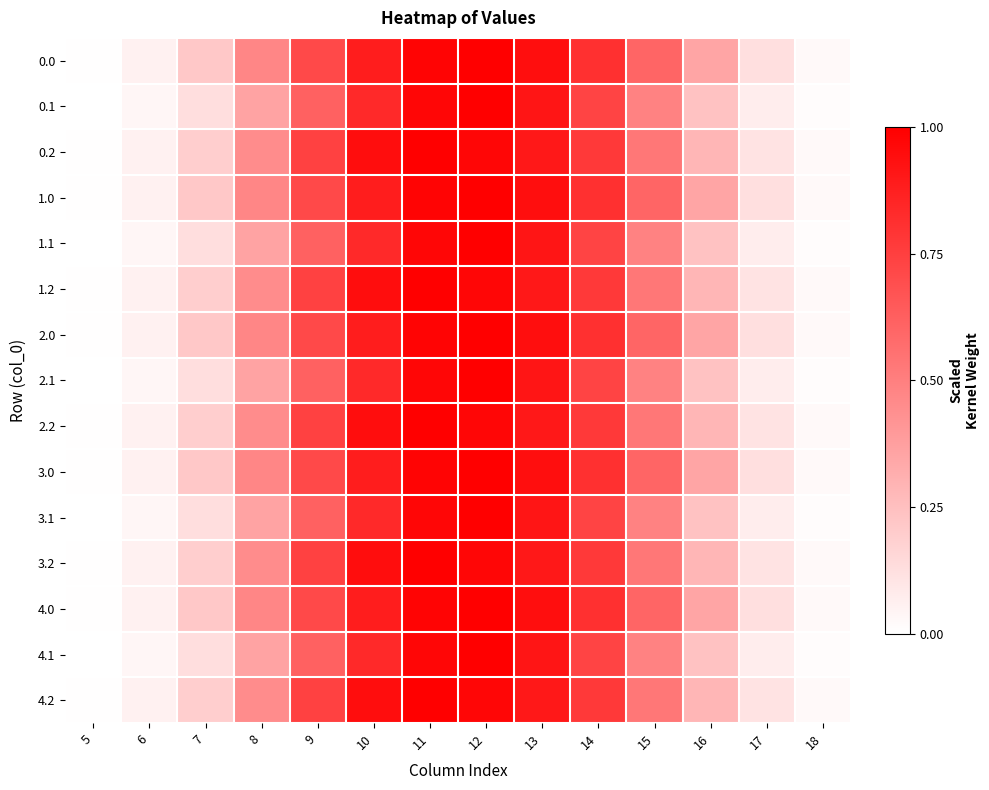

List the series in order of their peak value, highest first.

0.0, 0.1, 0.2, 1.0, 1.1, 1.2, 2.0, 2.1, 2.2, 3.0, 3.1, 3.2, 4.0, 4.1, 4.2